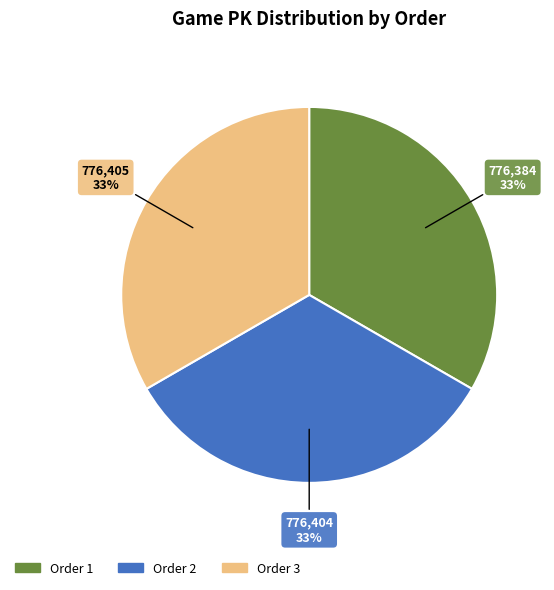

Does any single category account for the majority?

No